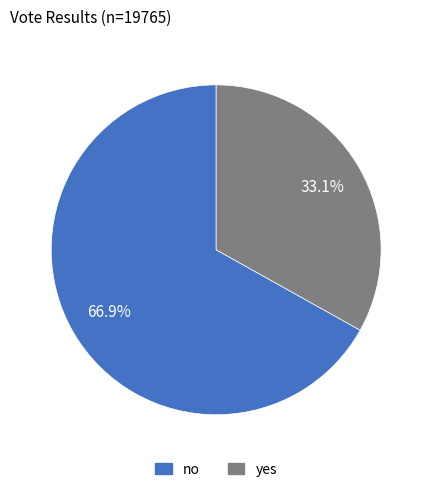

What is the smallest slice in the pie chart?

yes